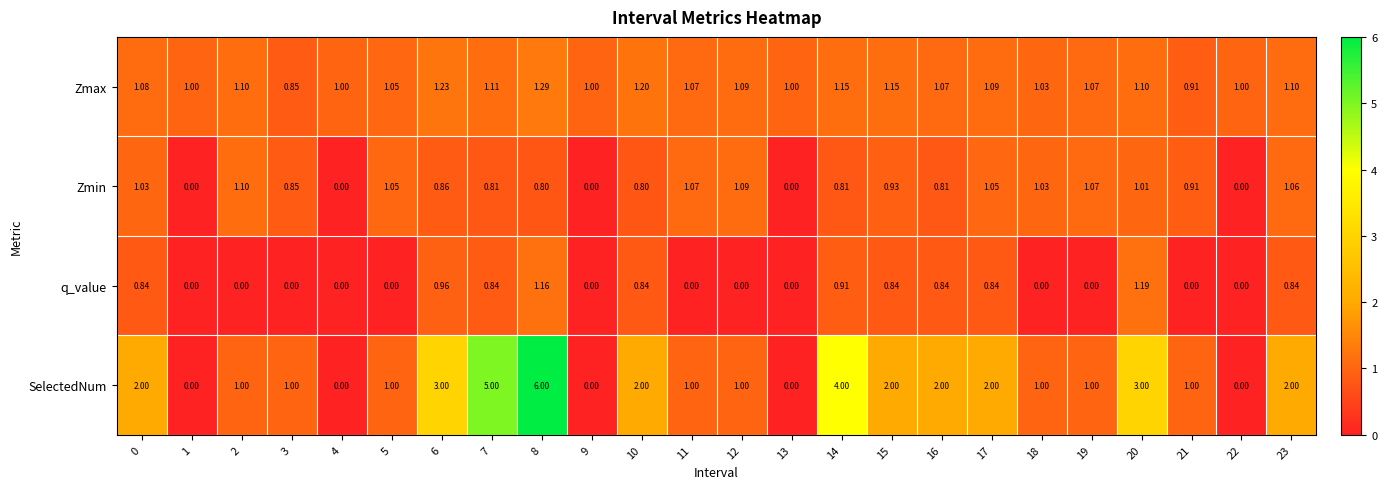

Which series has the largest total across all categories?

SelectedNum